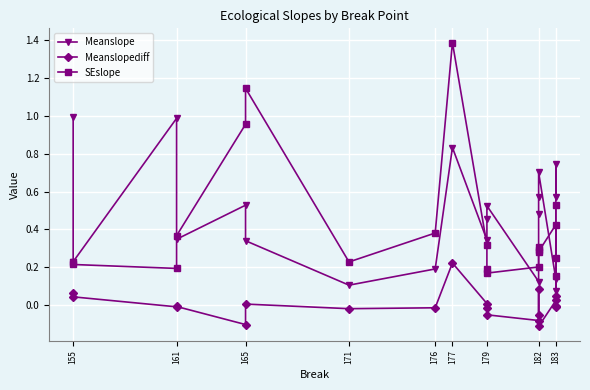

What position from the left is 182?

8